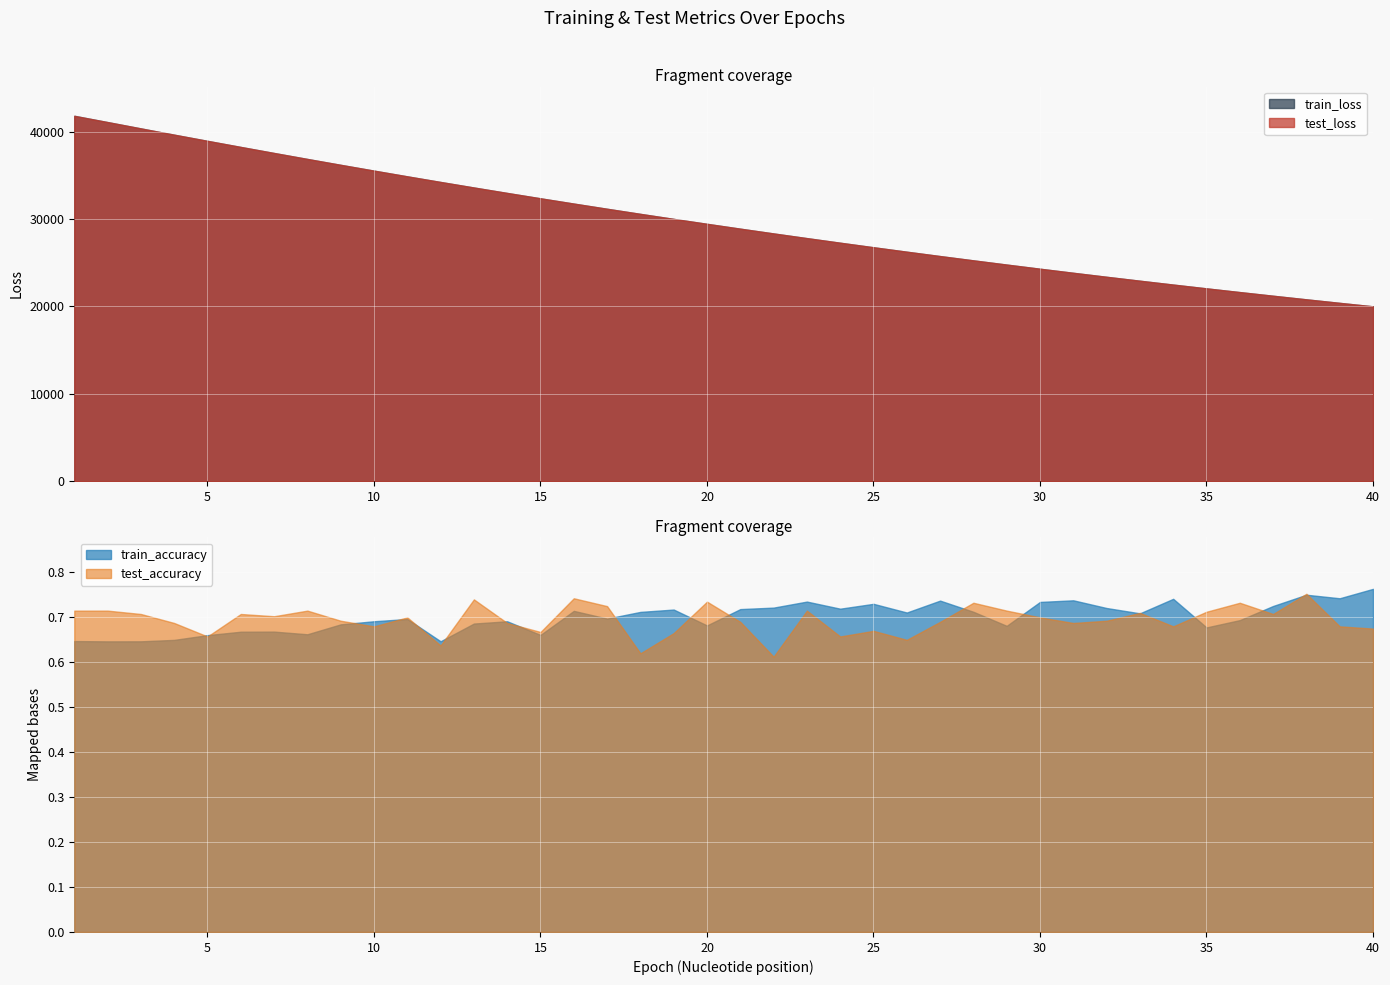

Which series has the widest spread of values?

train_loss